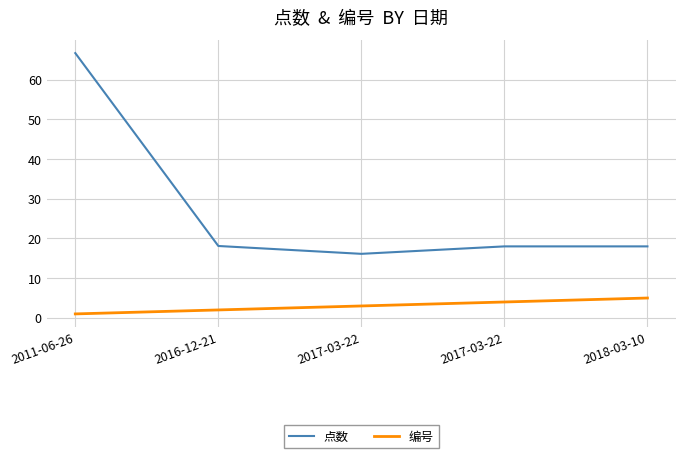

What is the minimum value for 点数?

16.1